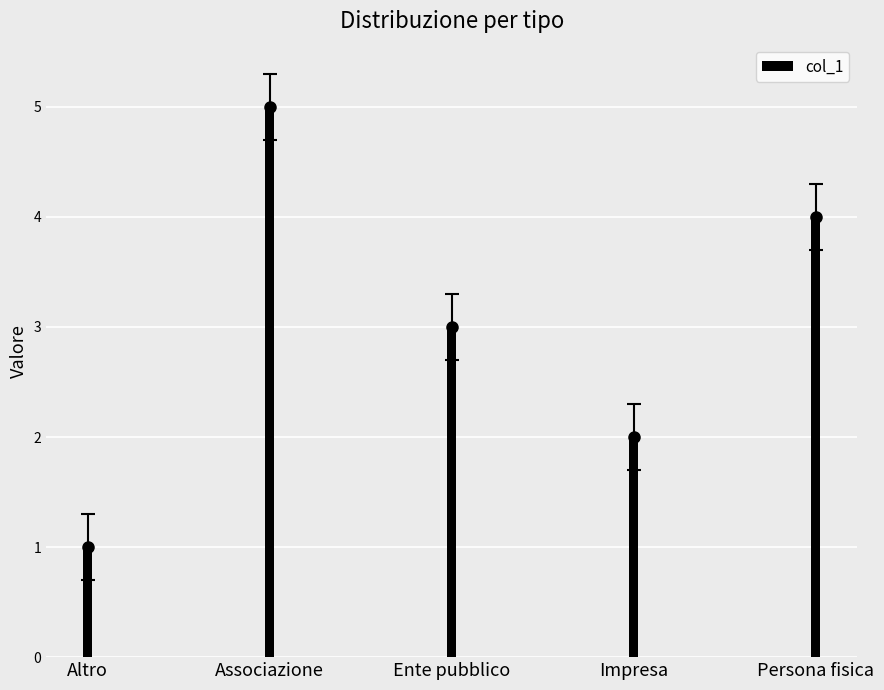

List the labels in order of value, largest first.

Associazione, Persona fisica, Ente pubblico, Impresa, Altro